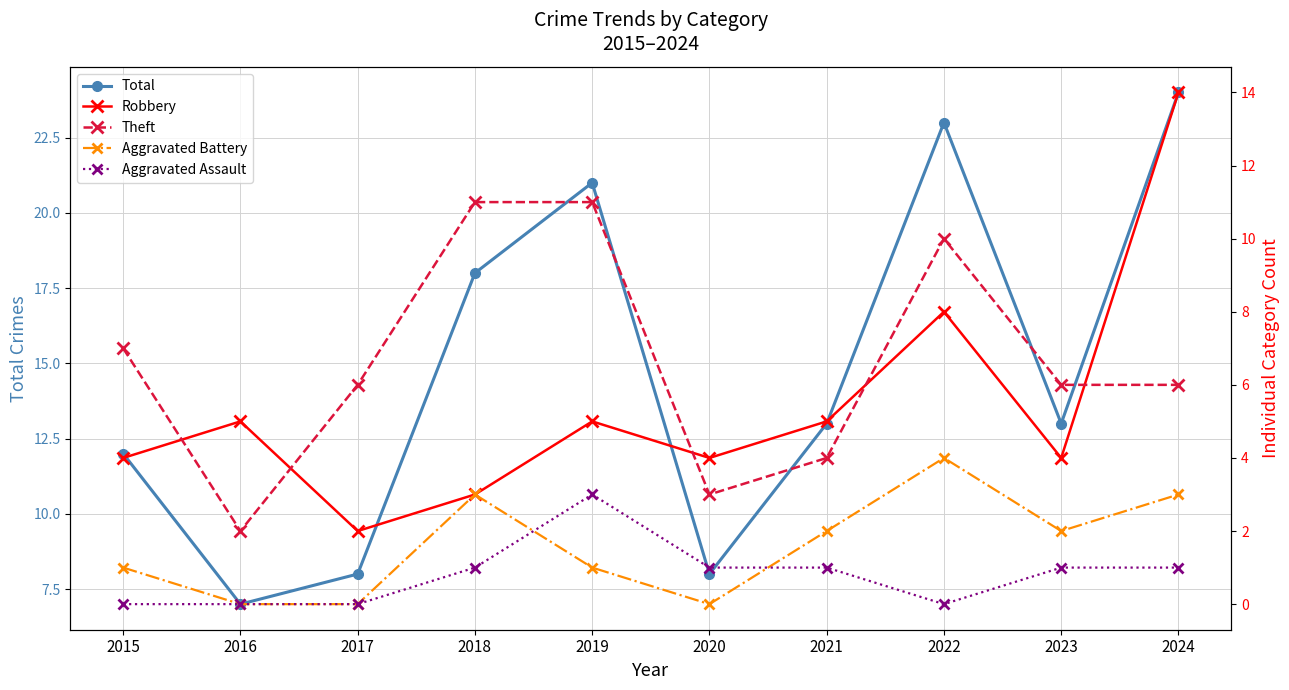

Which series has the largest total across all categories?

Total